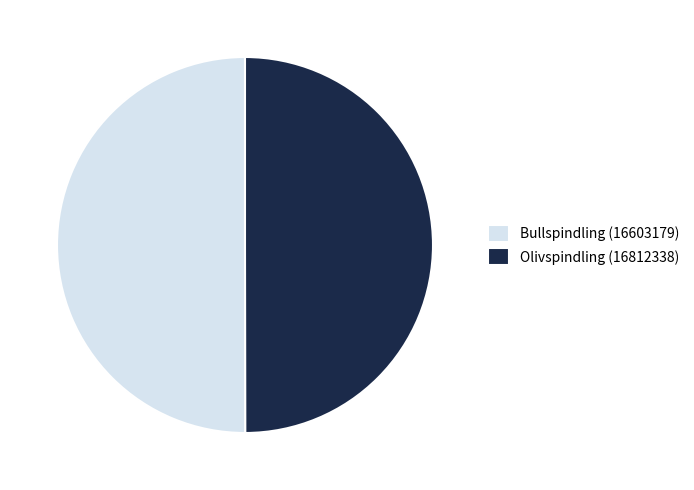

True or false: Bullspindling (16603179) accounts for 63% of the total.

False